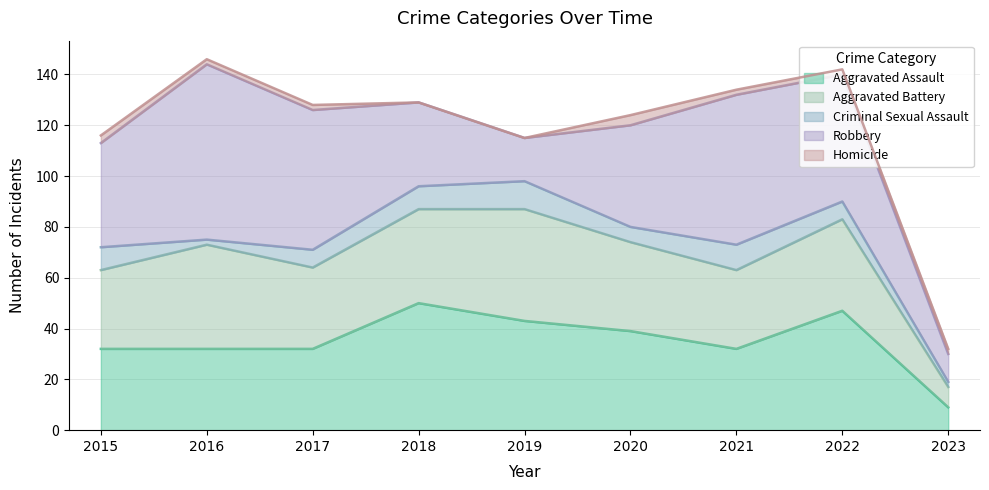

What is the average value of the Homicide series?

2